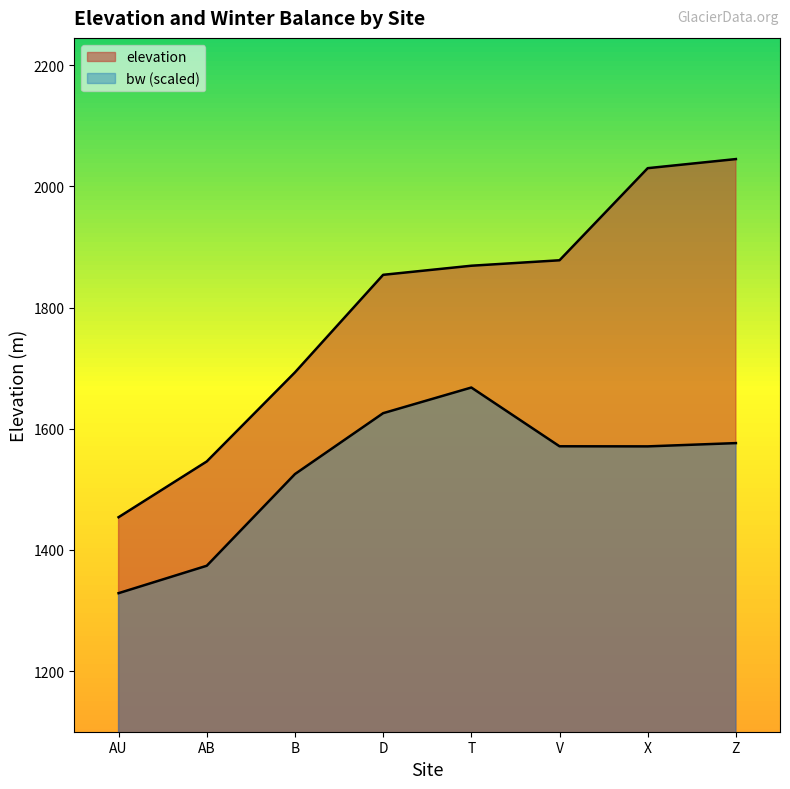

Where does the bw series first go above 1571?

D